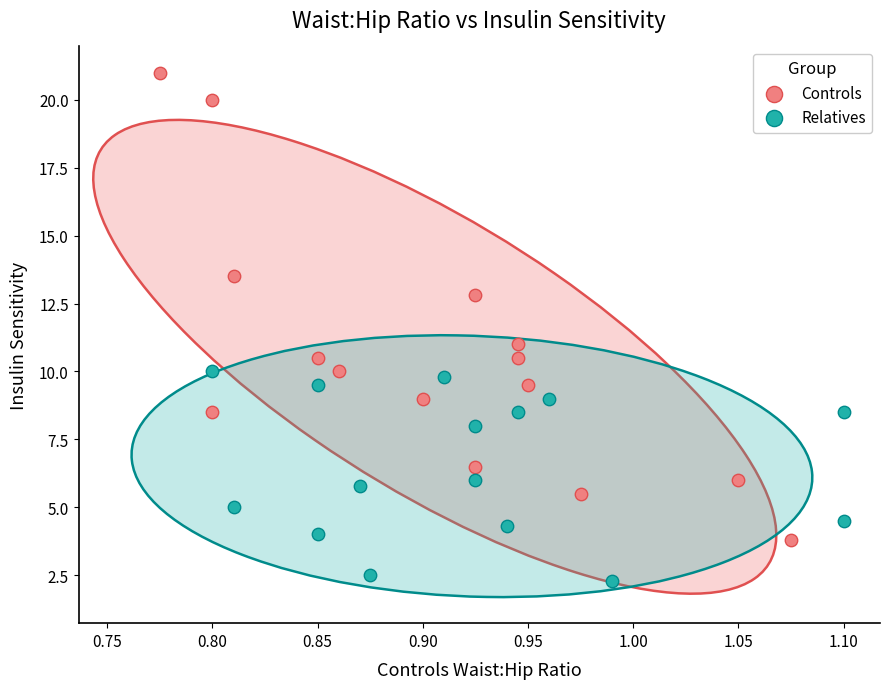

Which series contains the highest Y value?

Controls